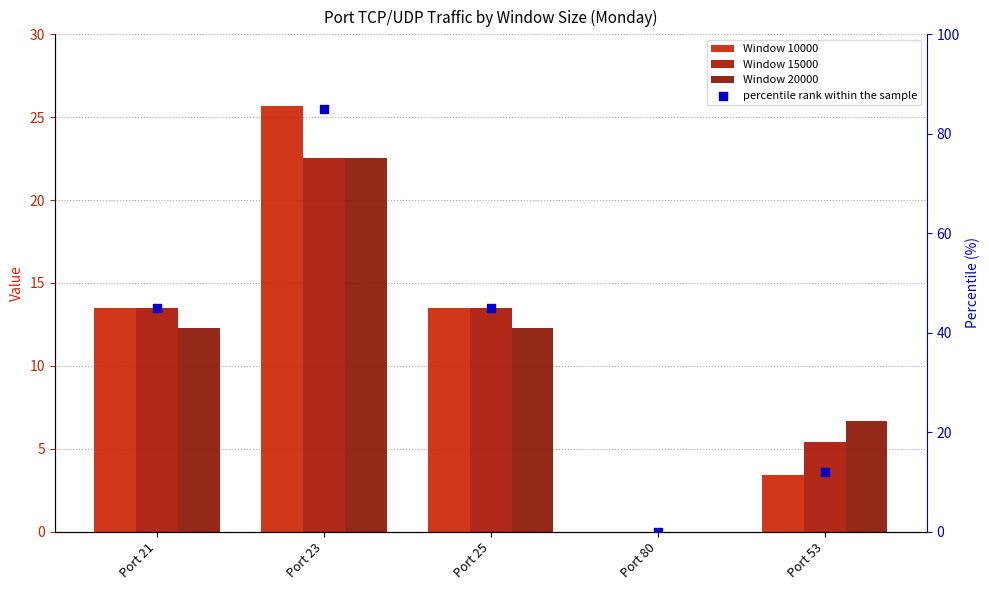

Which series contains the highest Y value?

percentile rank within the sample